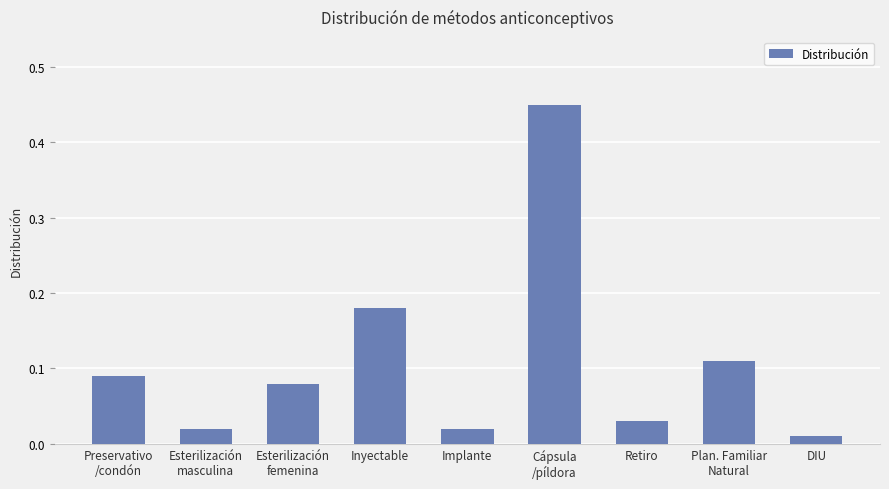

What is the sum of all values?

1.0